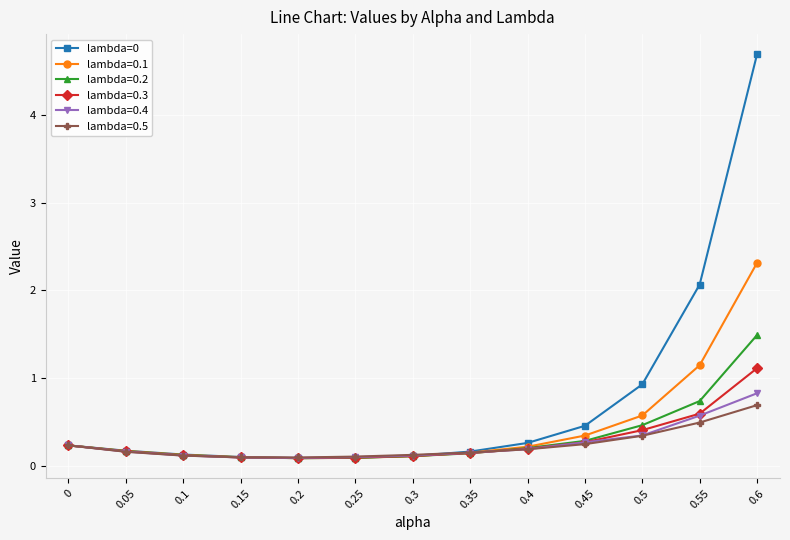

At which category is the sum across all series the highest?

0.6